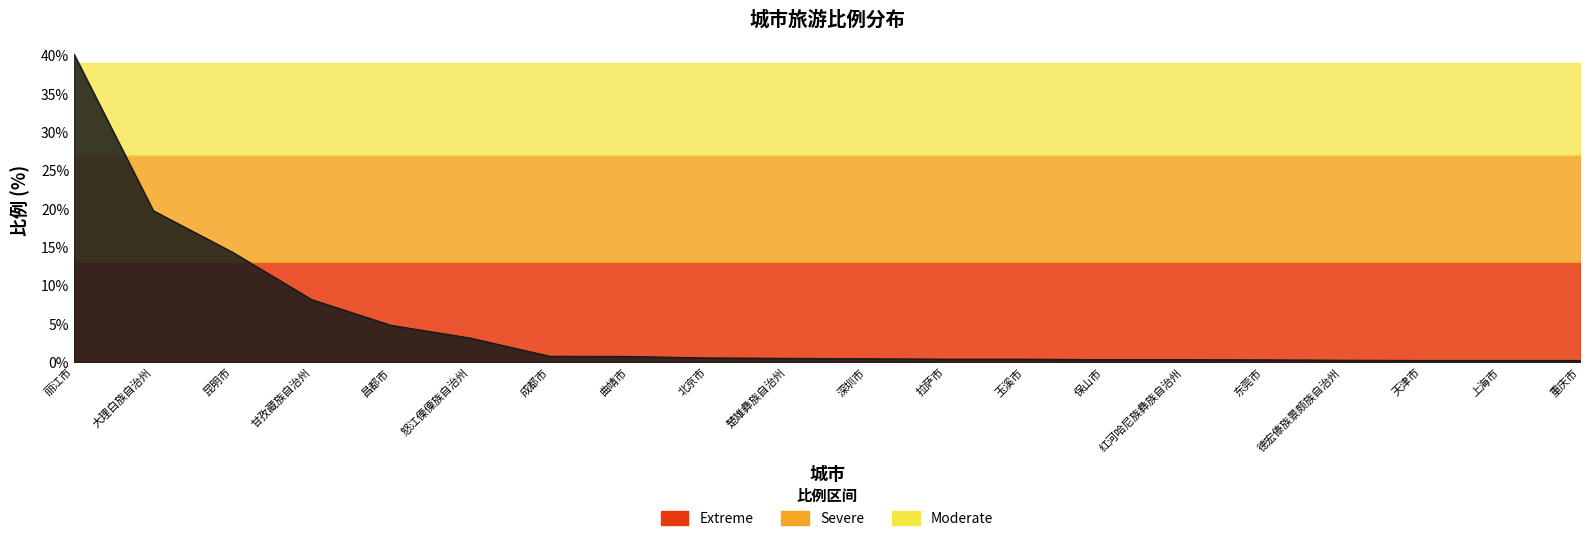

Reading left to right, transcribe all the data shown in this chart.

40.1	19.7	14.3	8.1	4.8	3.1	0.8	0.7	0.5	0.5	0.4	0.4	0.4	0.3	0.3	0.3	0.2	0.2	0.2	0.2